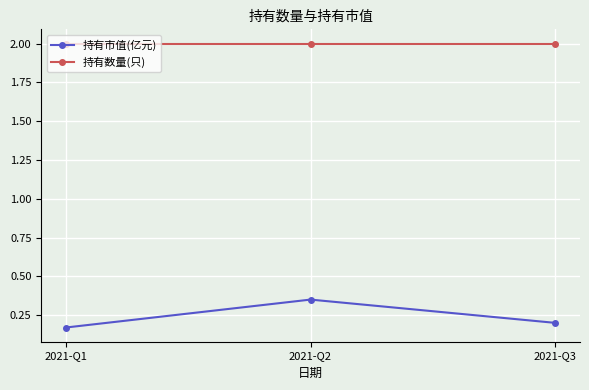

List the series in order of their peak value, lowest first.

持有市值(亿元), 持有数量(只)